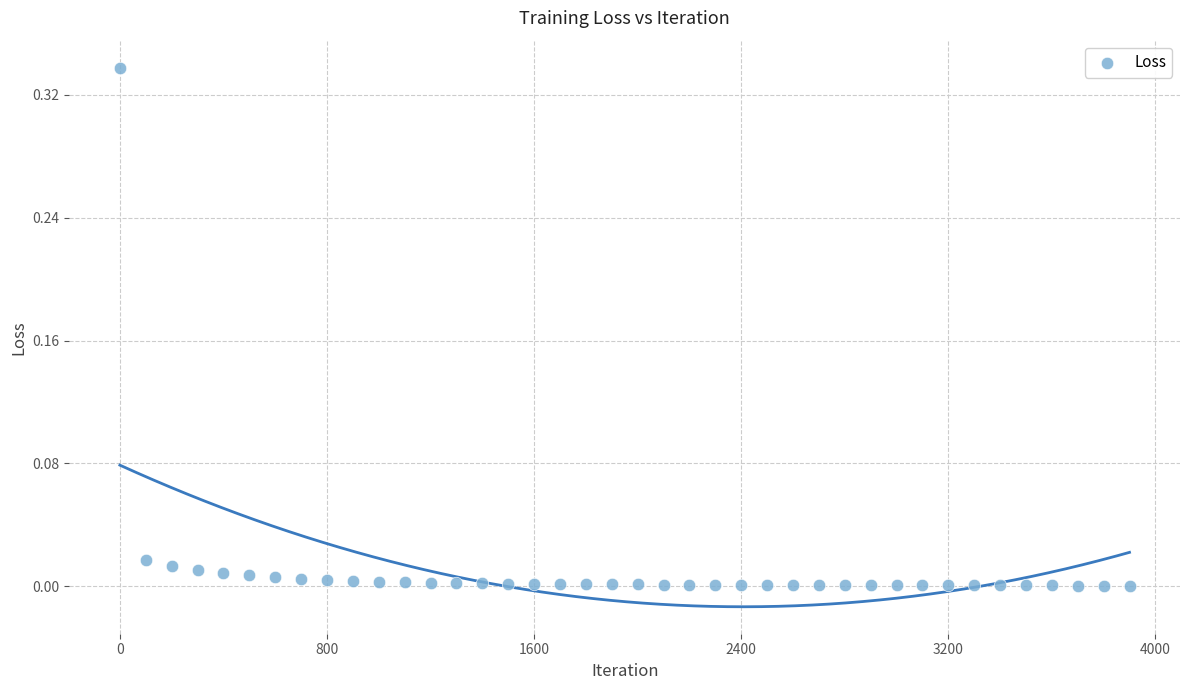

What is the range of X values (max minus min)?

3900.0